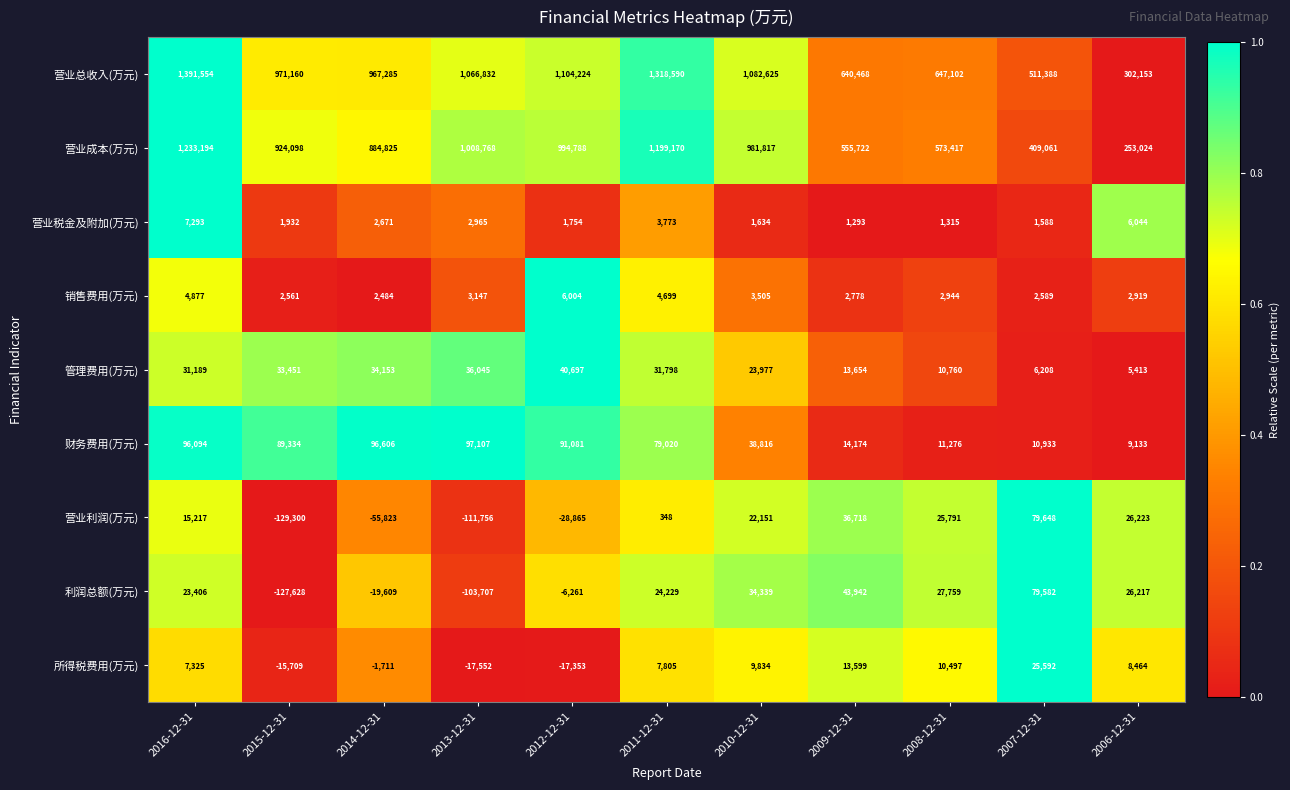

The 营业利润(万元) series shows 15217 at 2016-12-31. True or false?

True